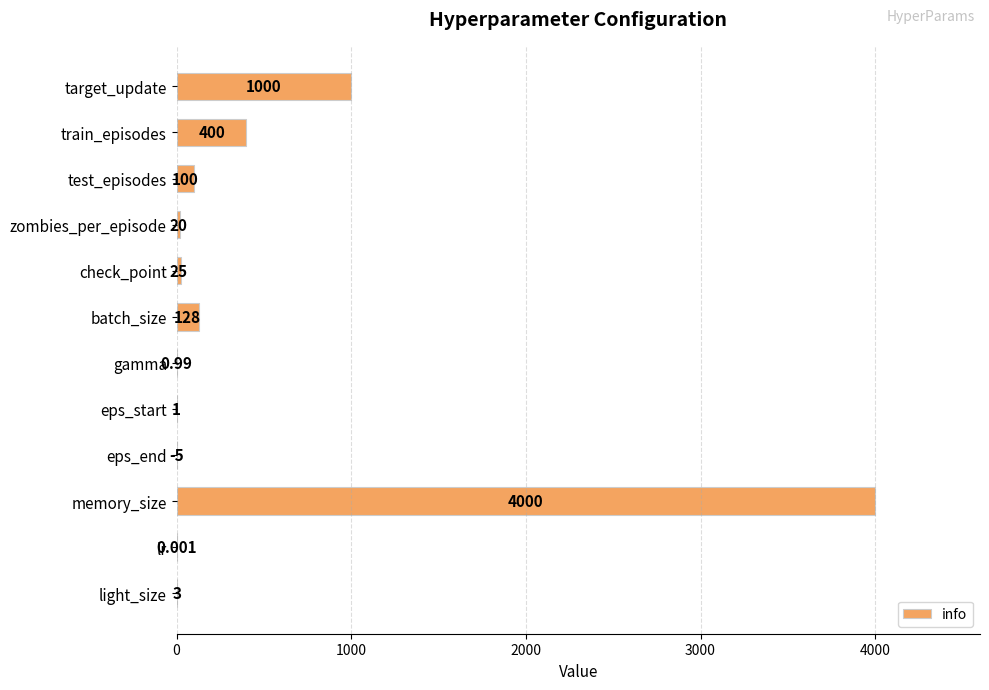

Which category has the highest value across all series?

memory_size